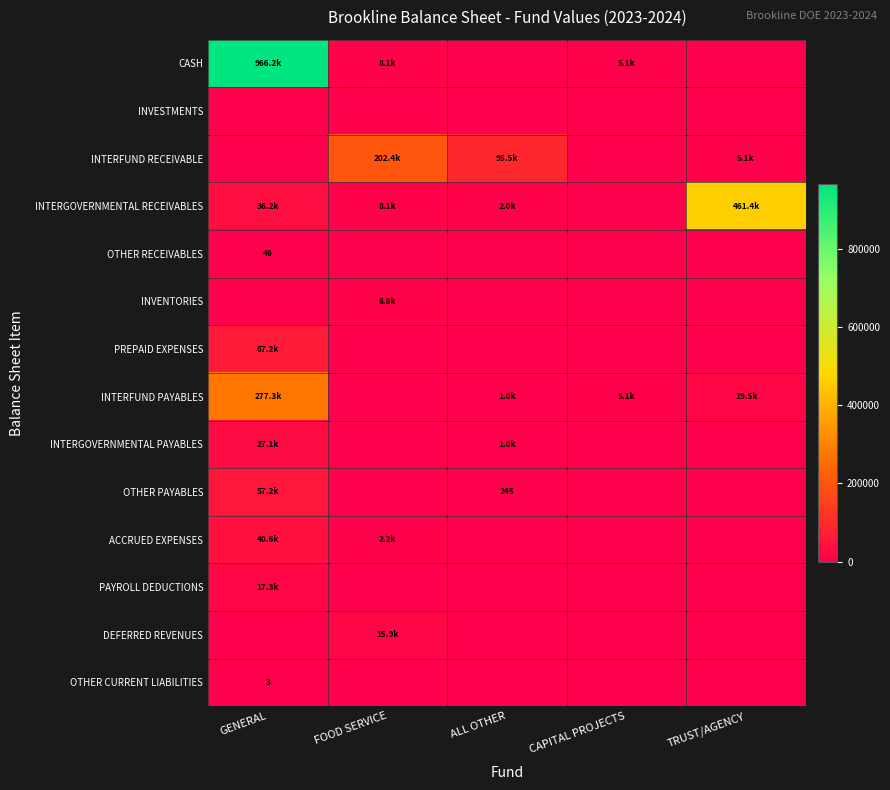

Rank the categories by OTHER PAYABLES value from lowest to highest.

FOOD SERVICE, CAPITAL PROJECTS, TRUST/AGENCY, ALL OTHER, GENERAL